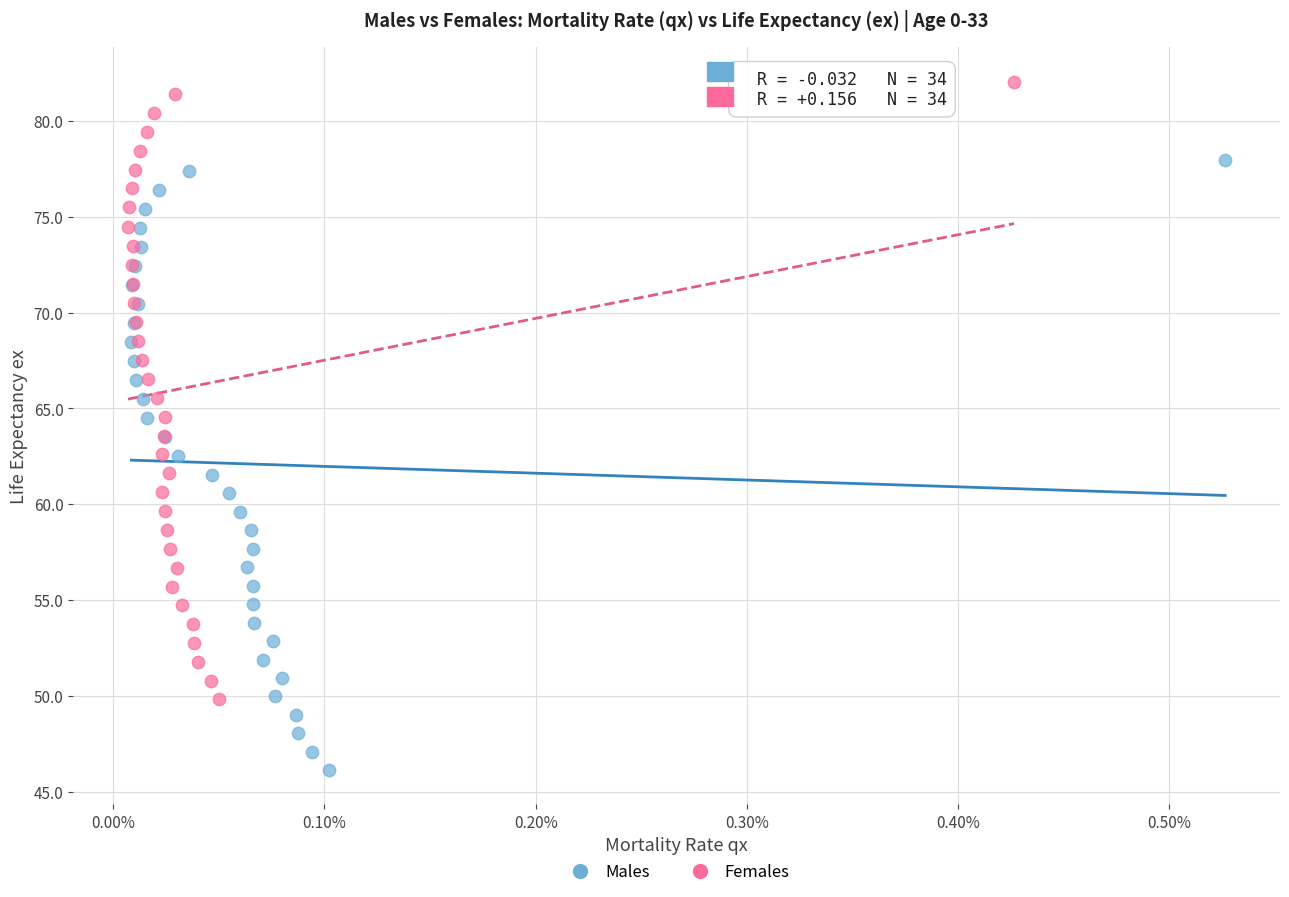

Which series contains the lowest Y value?

Males